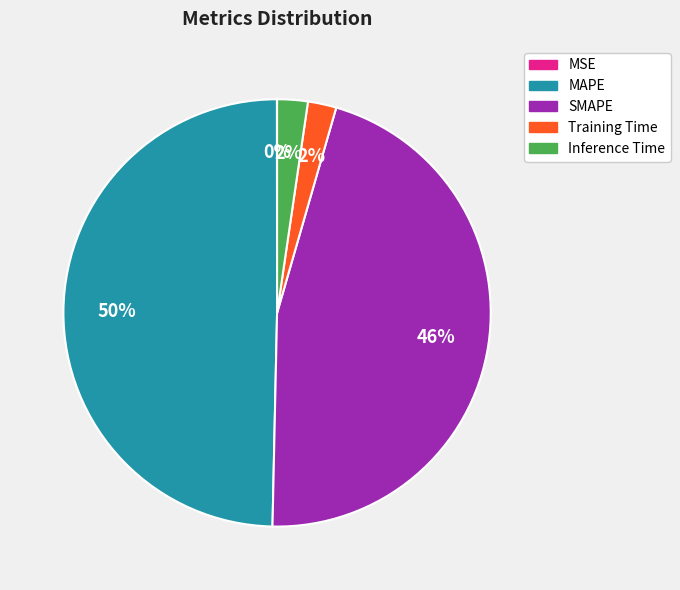

Which has a higher value, SMAPE or MAPE?

MAPE